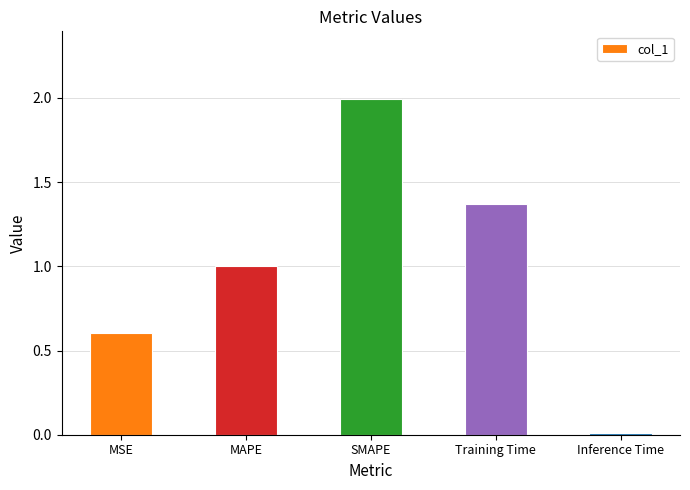

What is the maximum value shown in the chart?

2.0